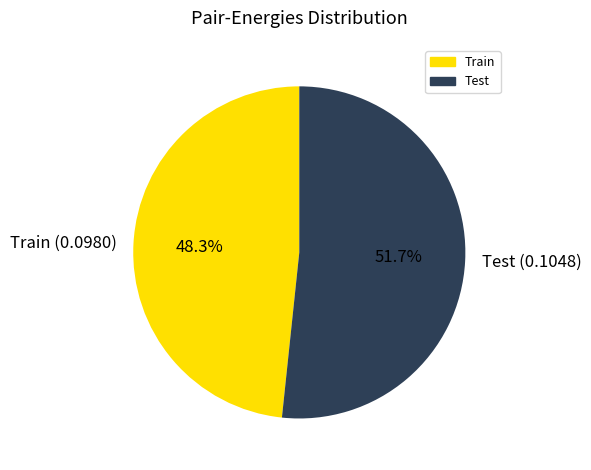

What is the smallest slice in the pie chart?

Train